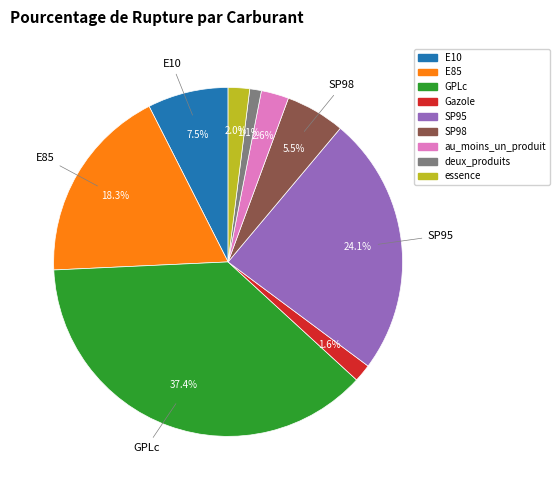

What is the ratio of the value at E85 to the value at essence?

9.2